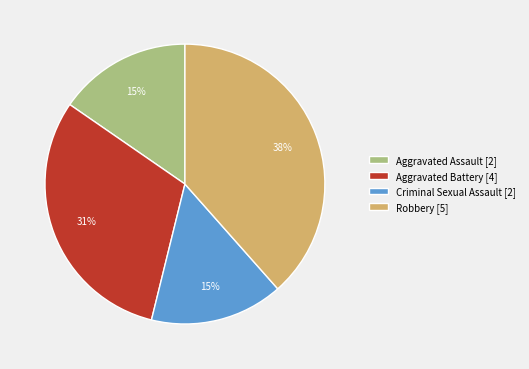

What percentage is the Aggravated Assault slice, to the nearest percent?

15%